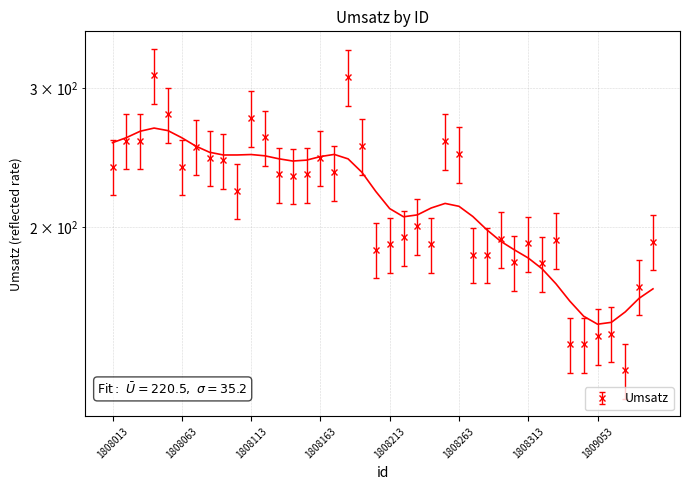

What is the maximum value shown in the chart?

311.3